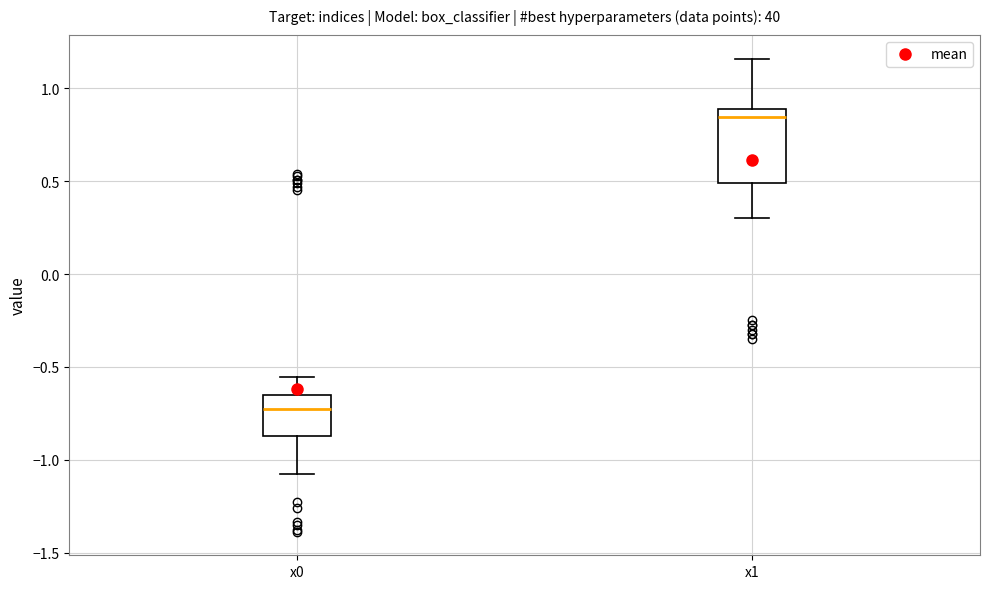

Reading left to right, transcribe this box plot: for each box, give where its median line is, the range the box spans, and where its two whiskers end, as read against the y-axis. The values are not printed on the chart, so give them approximately, as read against the axis.

x0: median -0.75, box -0.85 to -0.65, whiskers -1.10 to -0.55
x1: median 0.85, box 0.50 to 0.90, whiskers 0.30 to 1.15